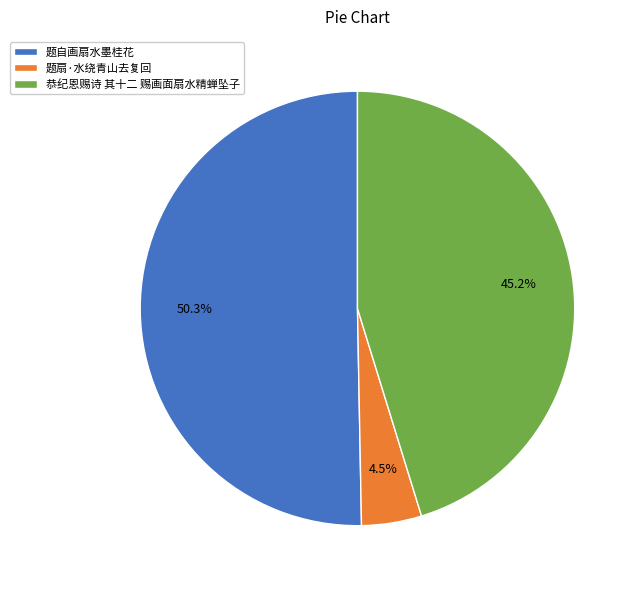

Which category accounts for the majority?

题自画扇水墨桂花